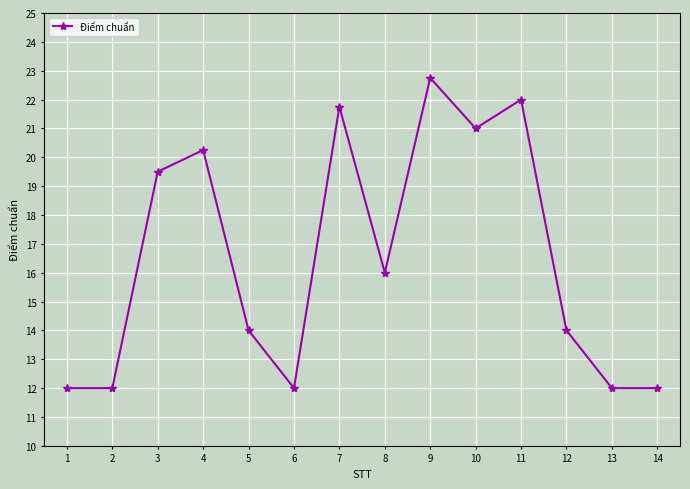

What value does the data have at 13?

12.0